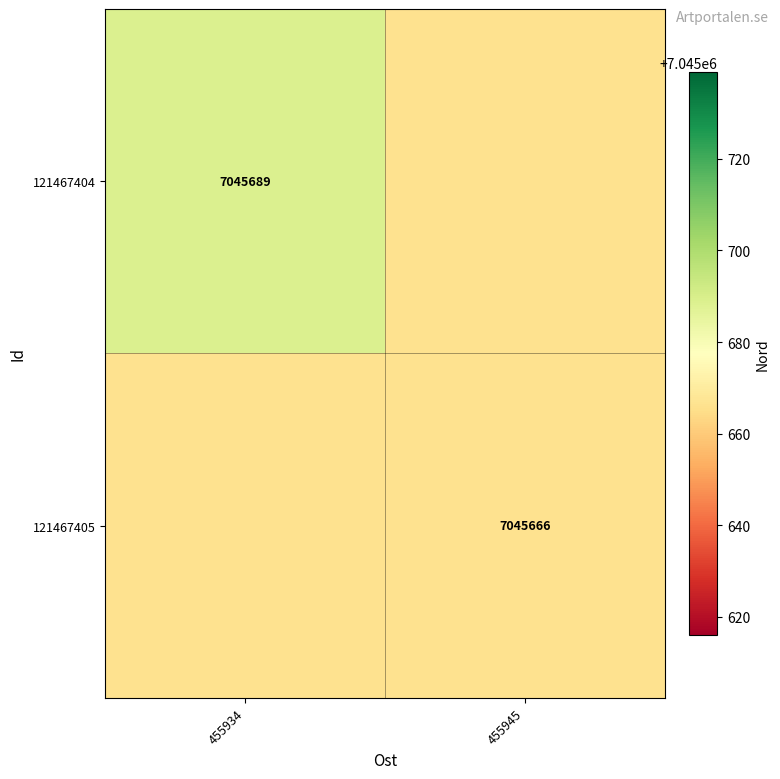

Is the value of 121467405 at 455945 greater than the value of 121467404 at 455934?

No